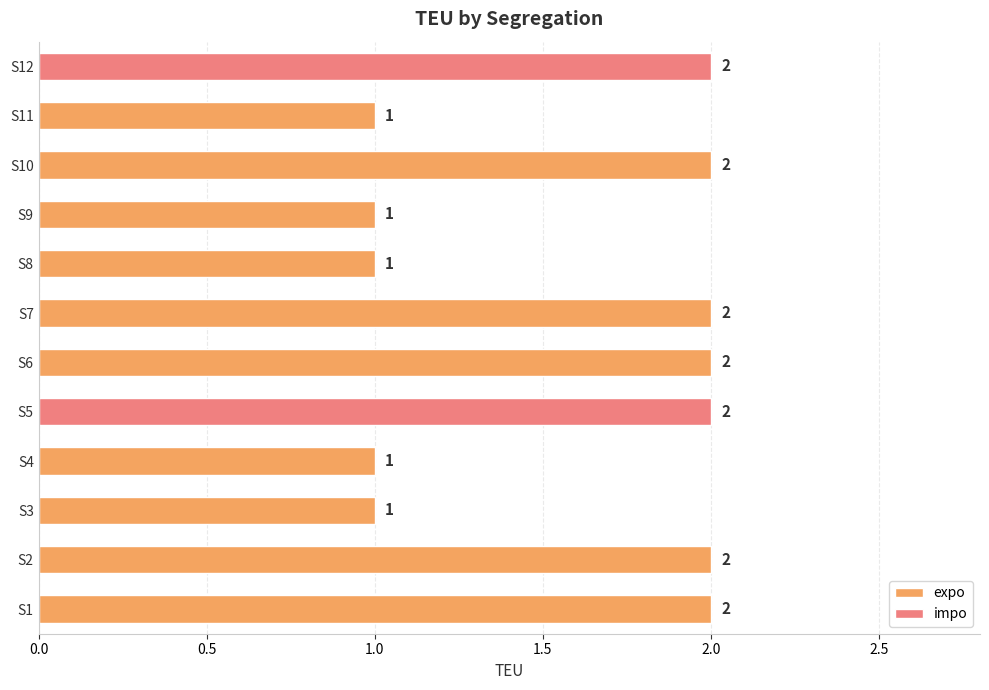

True or false: the data shows 2 at S7.

True